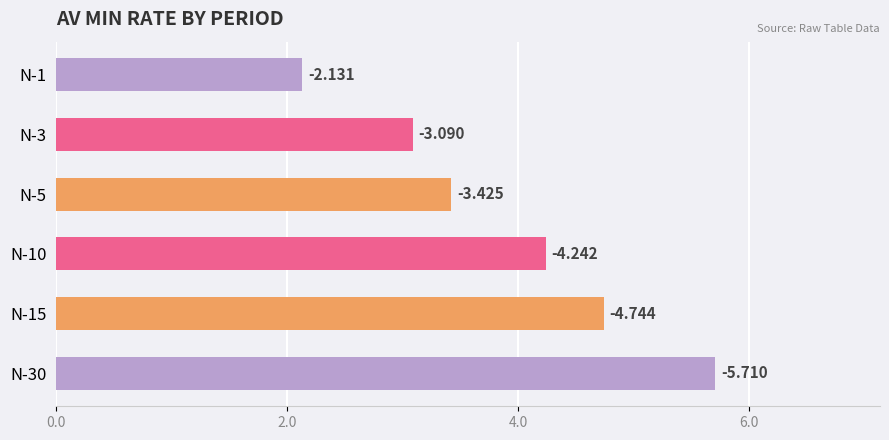

Does the chart contain any negative values?

No